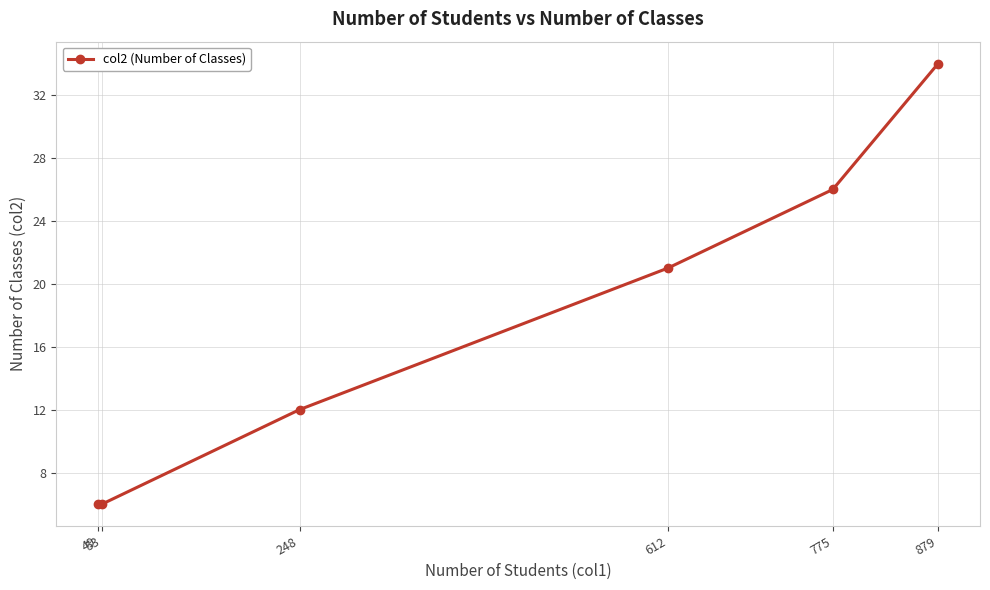

True or false: there are more than 0 points higher than both neighbors.

False